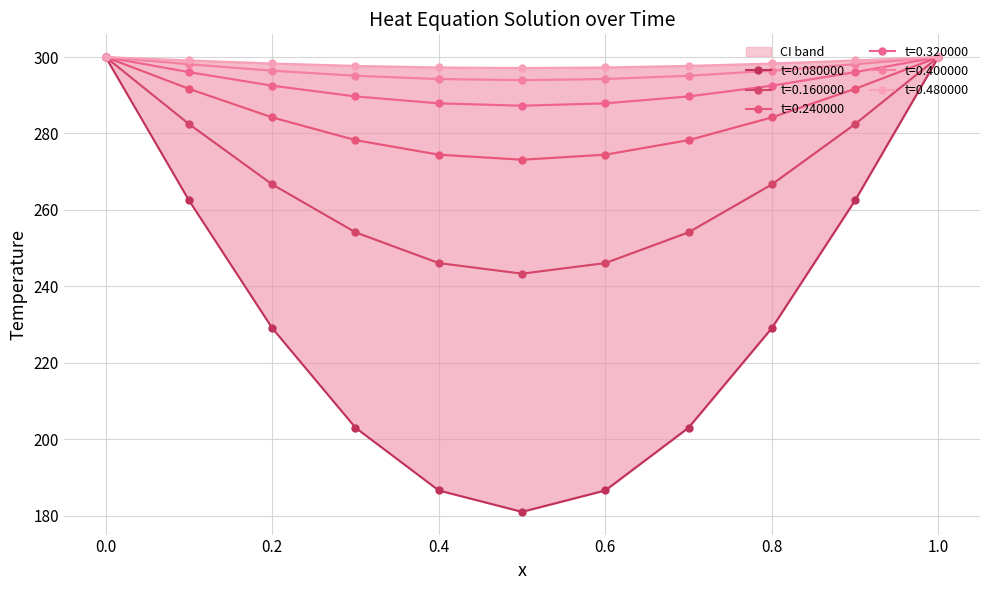

Count the number of data series in this chart.

6